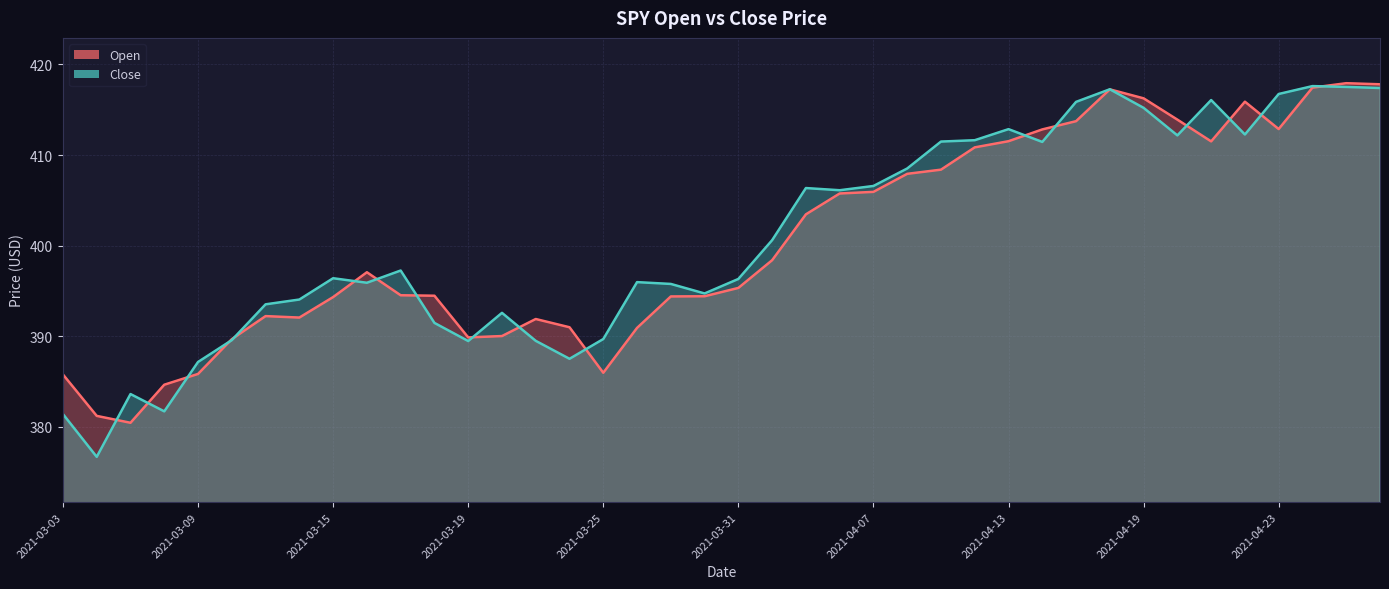

How many times do Open and Close cross each other?

18